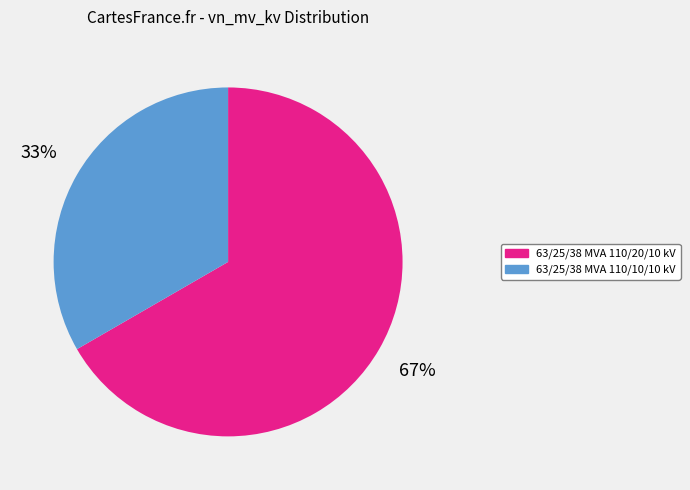

Rank the categories by value from highest to lowest.

63/25/38 MVA 110/20/10 kV, 63/25/38 MVA 110/10/10 kV